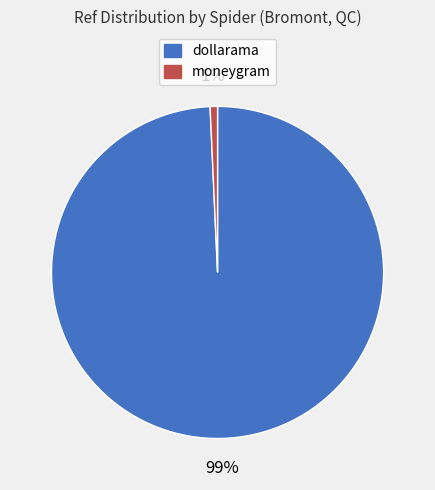

Combined, do dollarama and moneygram account for over 50%?

Yes